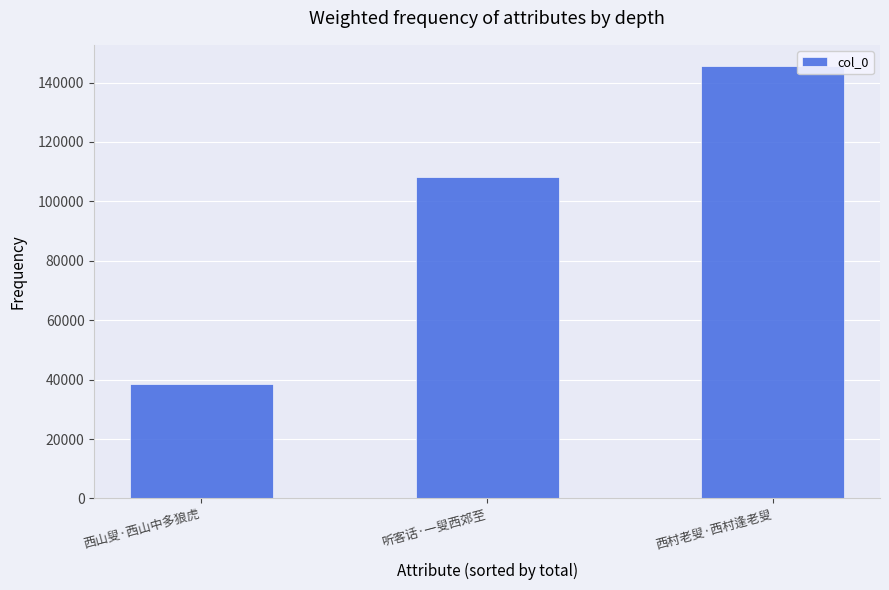

Reading left to right, what are all the values shown in this chart?

西山叟·西山中多狼虎=38478	听客话·一叟西郊至=108221	西村老叟·西村逢老叟=145425